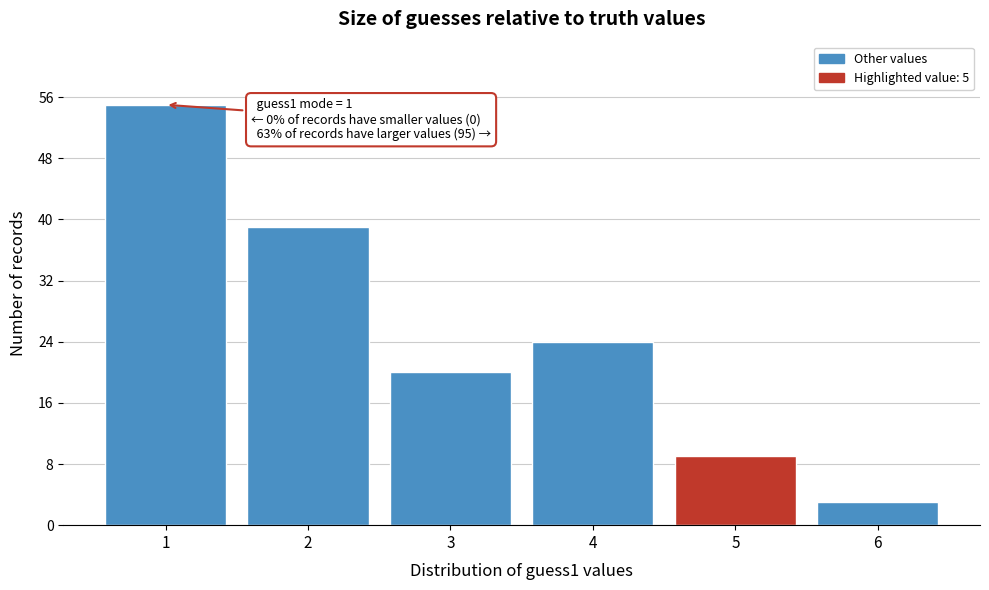

Which range on the x-axis has the tallest bar?

0.5 to 1.5